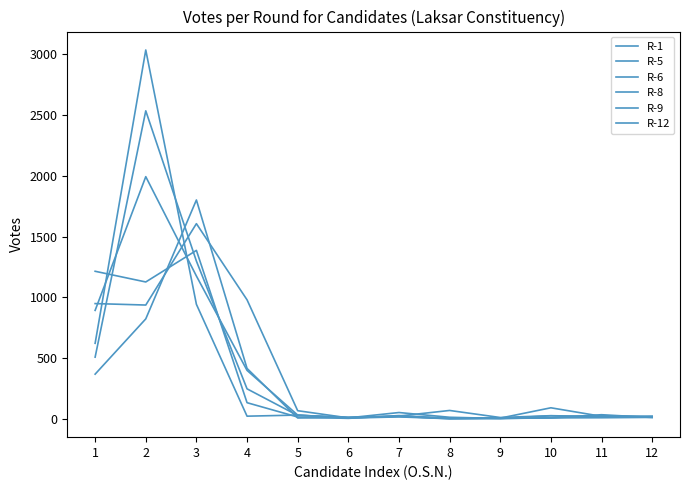

What is the sum of the R-8 values at 10 and 3?

1201